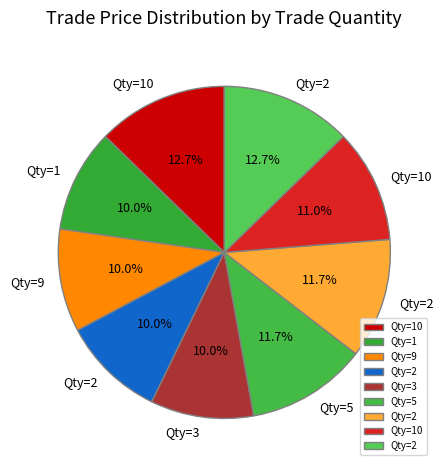

To the nearest percent, what is the difference between the largest and smallest slice percentages?

3%